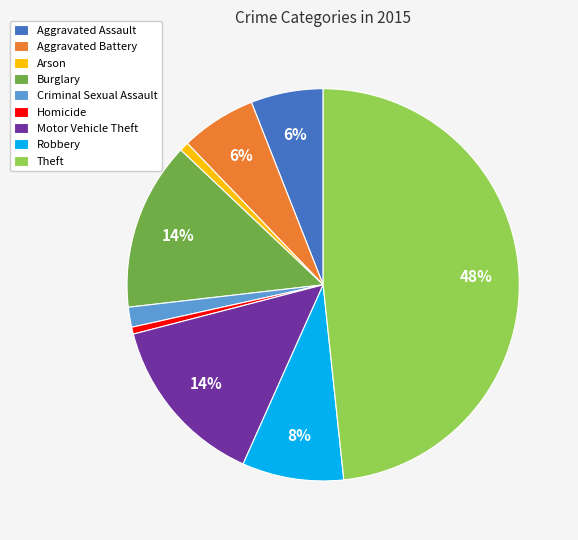

Which has a higher value, Theft or Burglary?

Theft